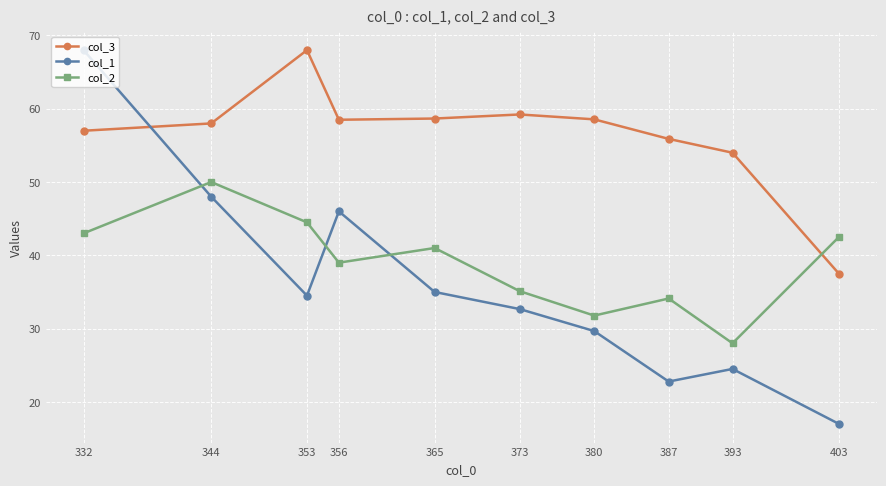

The value of col_2 at 353 is 44.5. True or false?

True